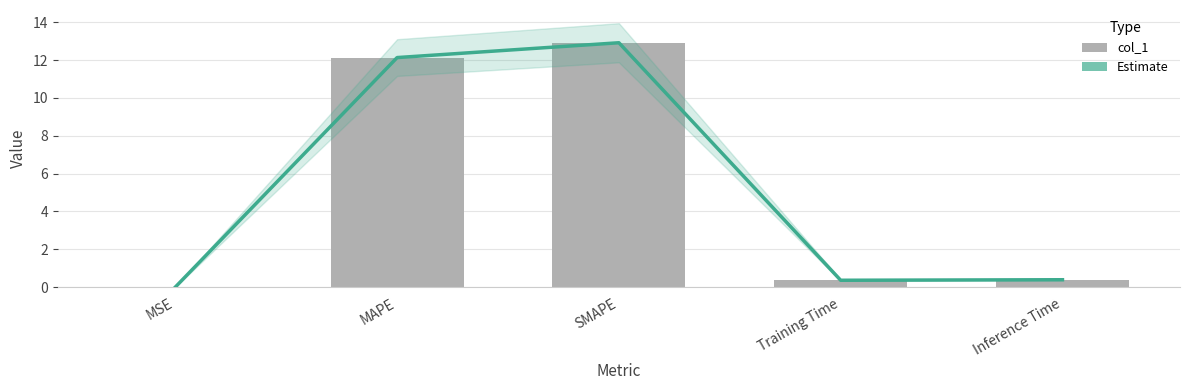

Rank the series by their maximum value, from highest to lowest.

Estimate, col_1